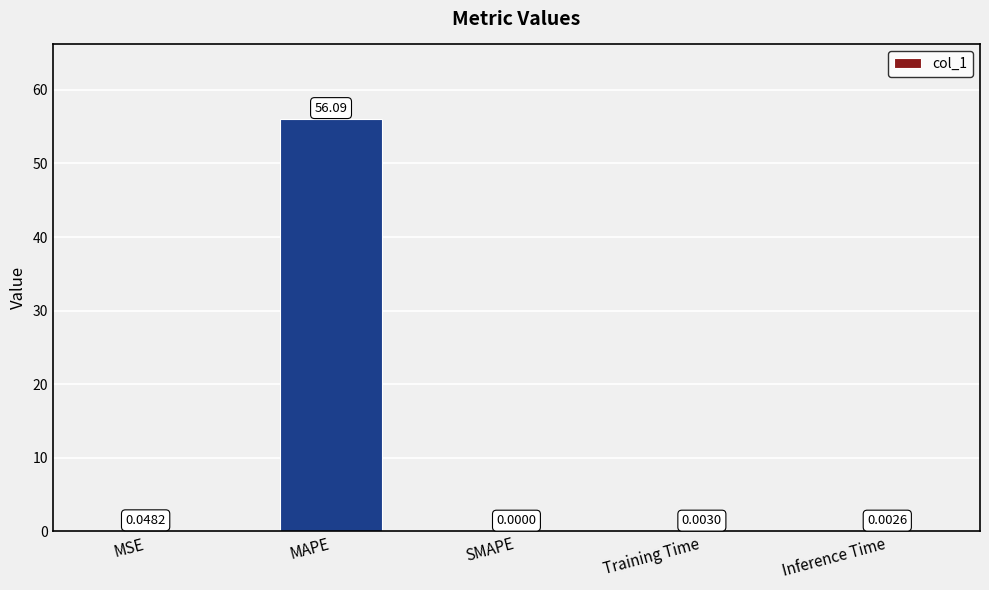

At which category does the chart reach its peak across all series?

MAPE